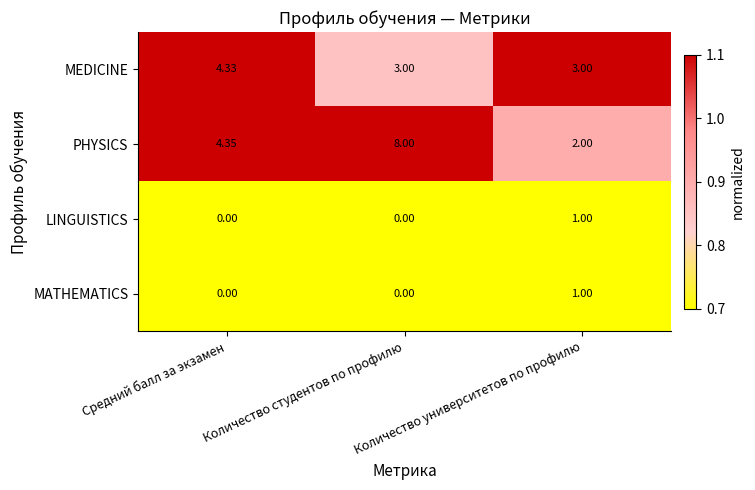

What is the total value across all series at Количество университетов по профилю?

7.0